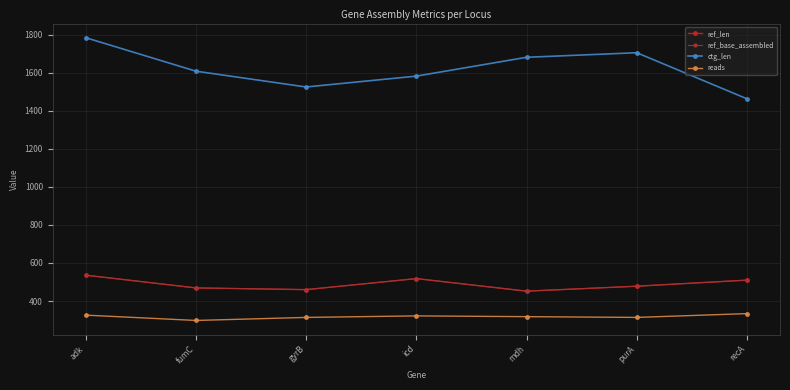

Reading right to left, transcribe all the data shown in this chart.

ref_len: 510	478	452	518	460	469	536
ref_base_assembled: 510	478	452	518	460	469	536
ctg_len: 1463	1705	1681	1582	1525	1608	1784
reads: 334	314	318	322	314	298	326